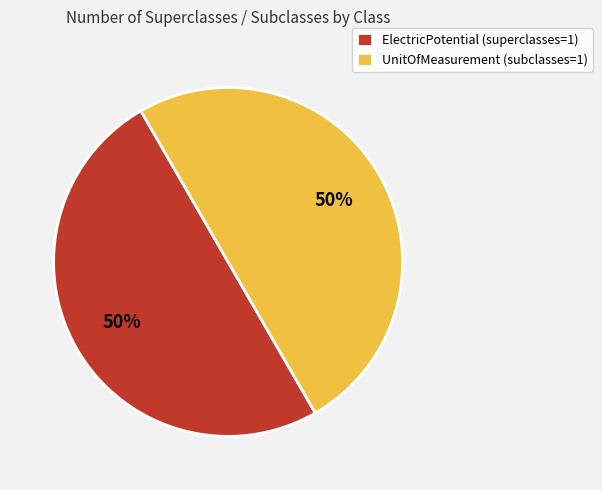

Is it true that ElectricPotential (superclasses=1) is 39% of the pie?

False